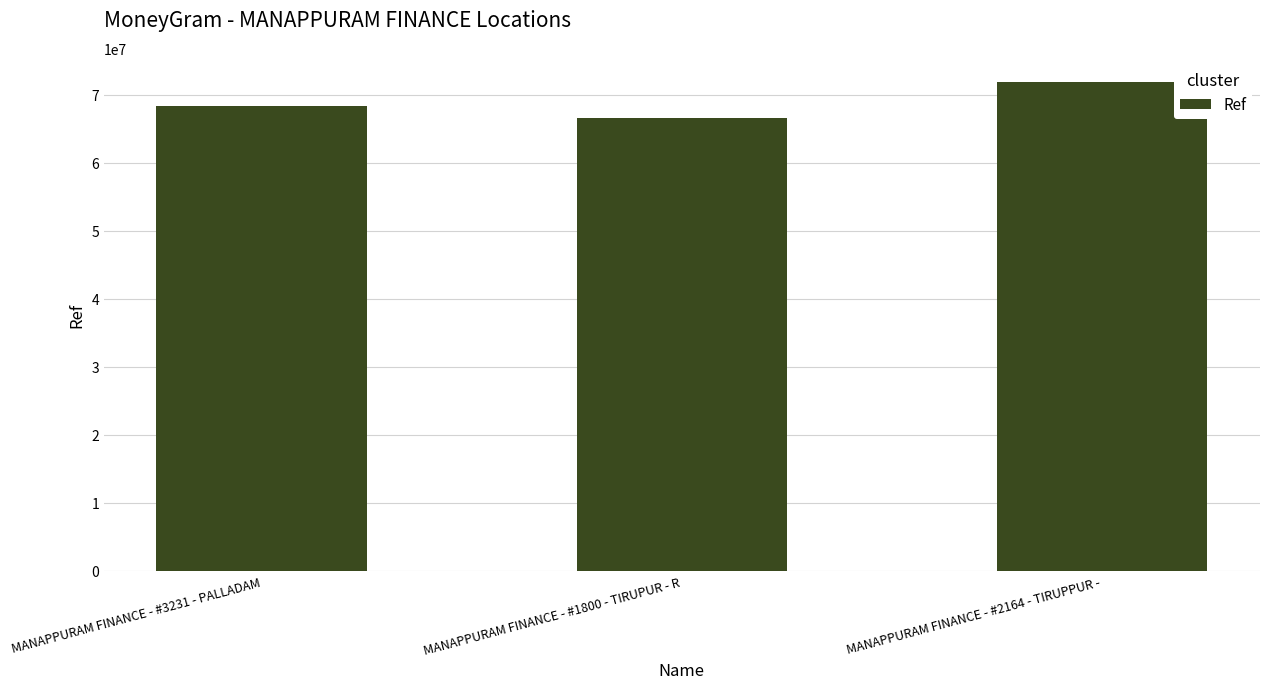

What is the approximate value at MANAPPURAM FINANCE - #1800 - TIRUPUR - R?

66519386